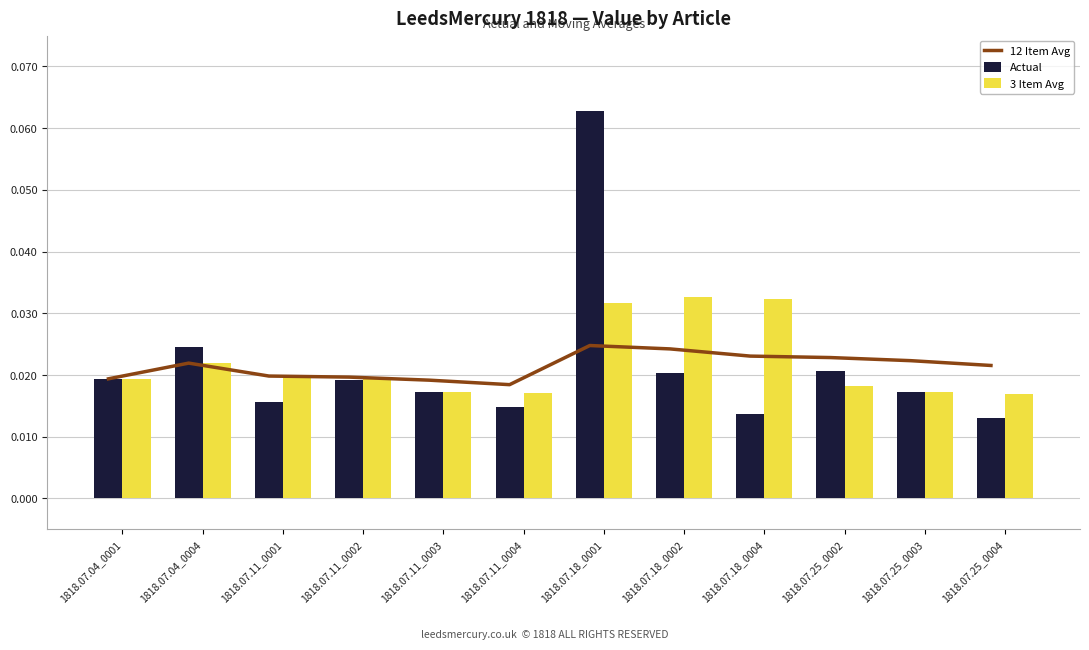

At which label is 3 Item Avg closest to 0?

1818.07.25_0004